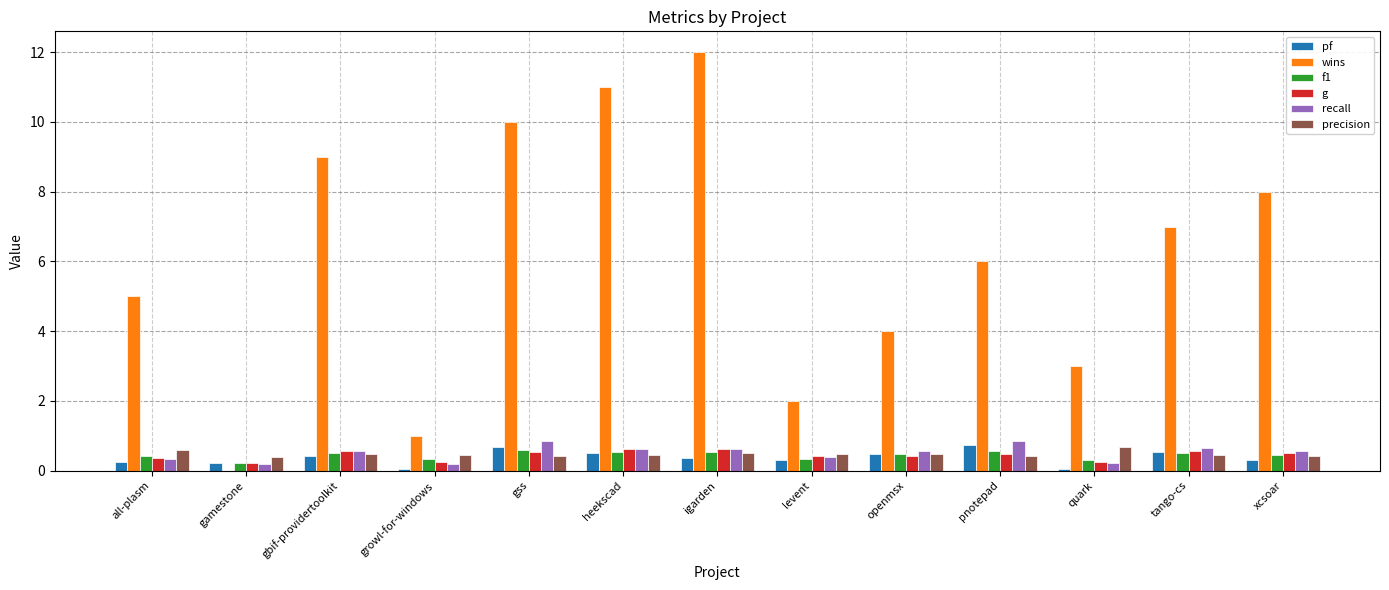

What is the maximum value for f1?

0.6